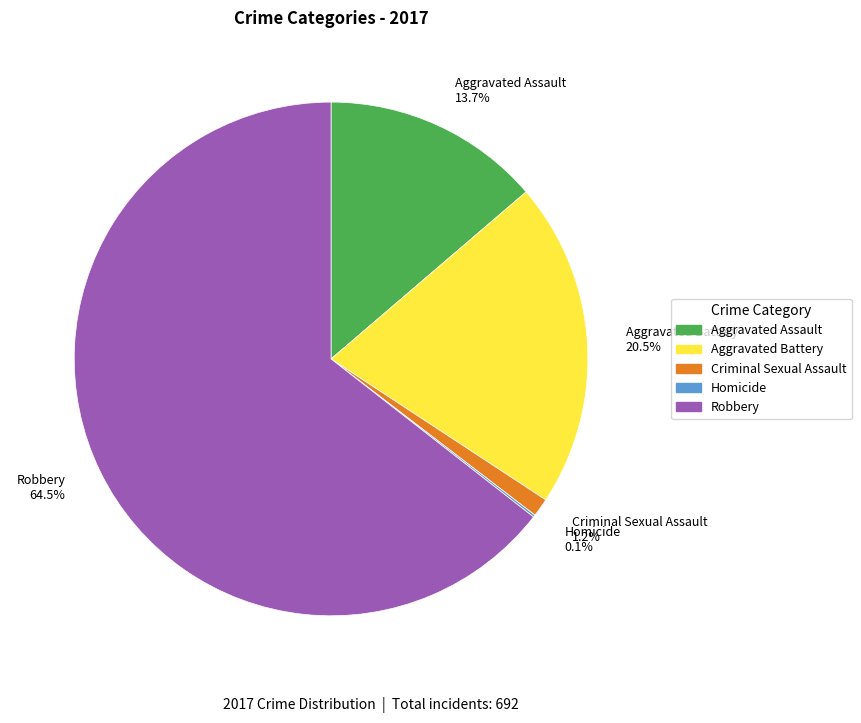

What percentage is NOT represented by Aggravated Battery?

79.5%